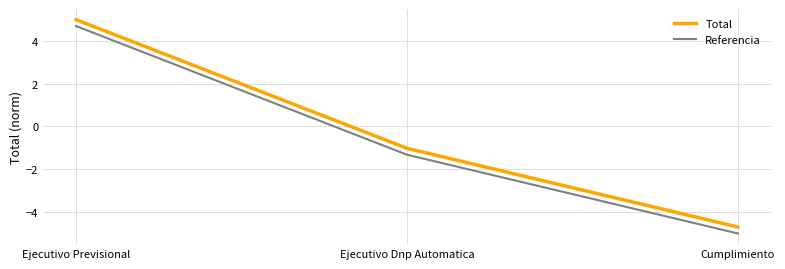

What position from the right is Ejecutivo Dnp Automatica?

2